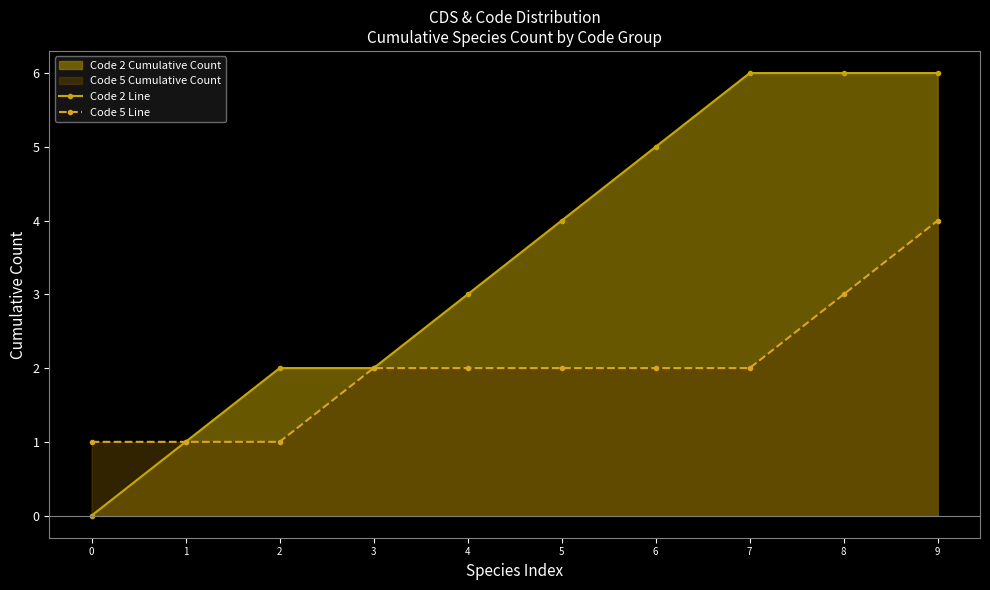

What is the sum of the Code 5 Line values at 7 and 2?

3